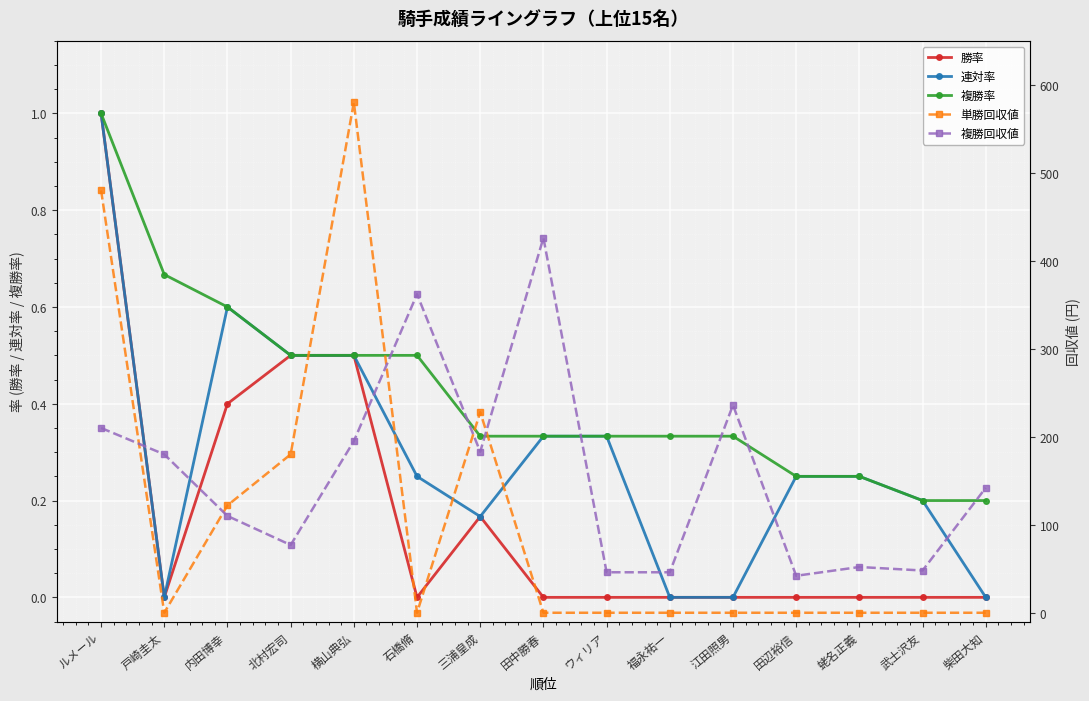

True or false: 連対率 has a value of 1.0 at ルメール.

True